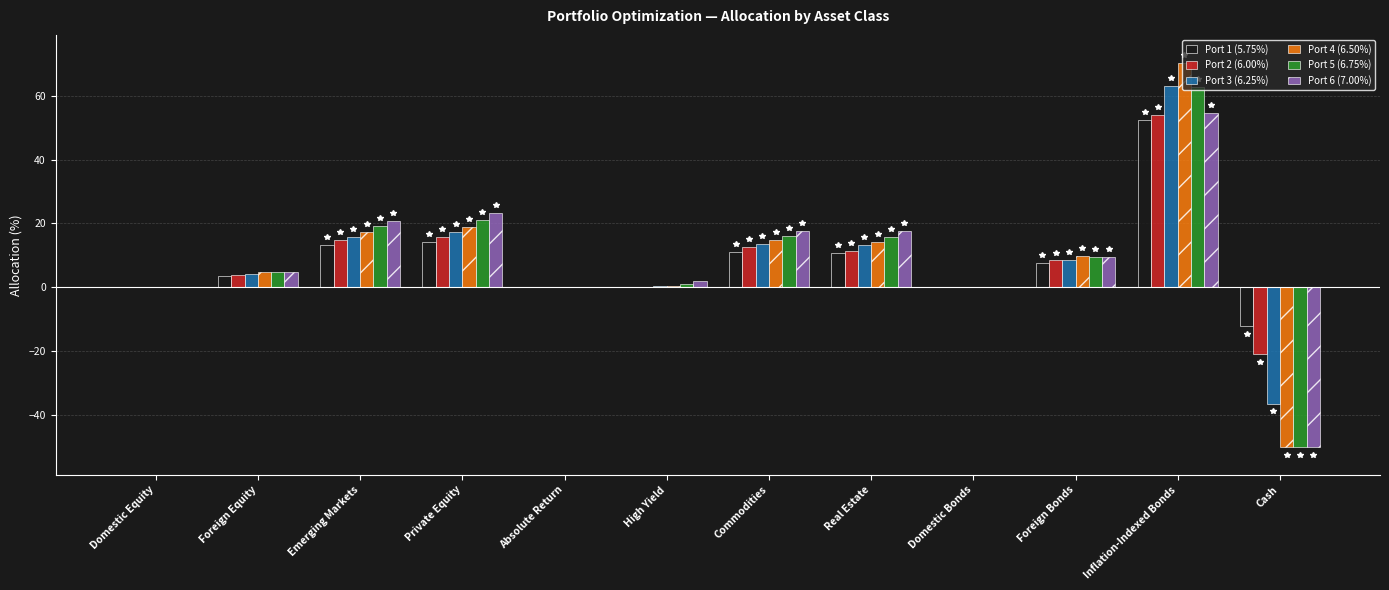

What is the sum of all Port 1 (5.75%) values?

100.1